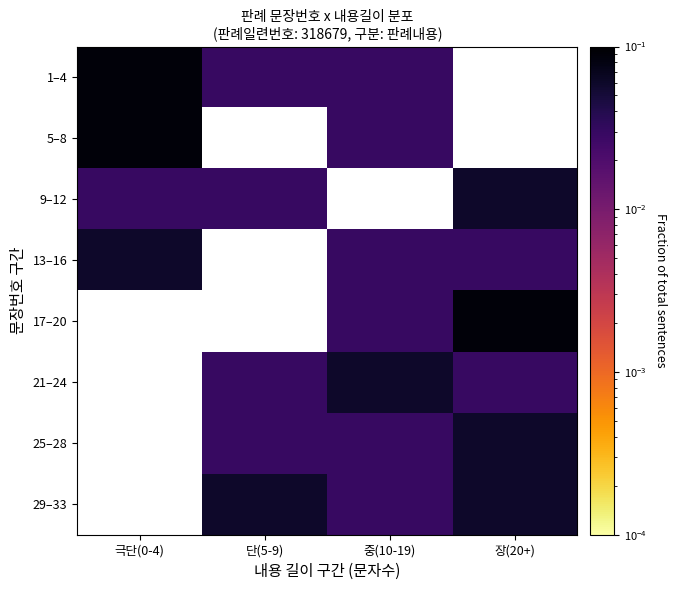

Reading left to right, transcribe all the data shown in this chart.

1–4: 극단(0-4)=0.1	단(5-9)=0.0	중(10-19)=0.0	장(20+)=0.0
5–8: 극단(0-4)=0.1	단(5-9)=0.0	중(10-19)=0.0	장(20+)=0.0
9–12: 극단(0-4)=0.0	단(5-9)=0.0	중(10-19)=0.0	장(20+)=0.1
13–16: 극단(0-4)=0.1	단(5-9)=0.0	중(10-19)=0.0	장(20+)=0.0
17–20: 극단(0-4)=0.0	단(5-9)=0.0	중(10-19)=0.0	장(20+)=0.1
21–24: 극단(0-4)=0.0	단(5-9)=0.0	중(10-19)=0.1	장(20+)=0.0
25–28: 극단(0-4)=0.0	단(5-9)=0.0	중(10-19)=0.0	장(20+)=0.1
29–33: 극단(0-4)=0.0	단(5-9)=0.1	중(10-19)=0.0	장(20+)=0.1